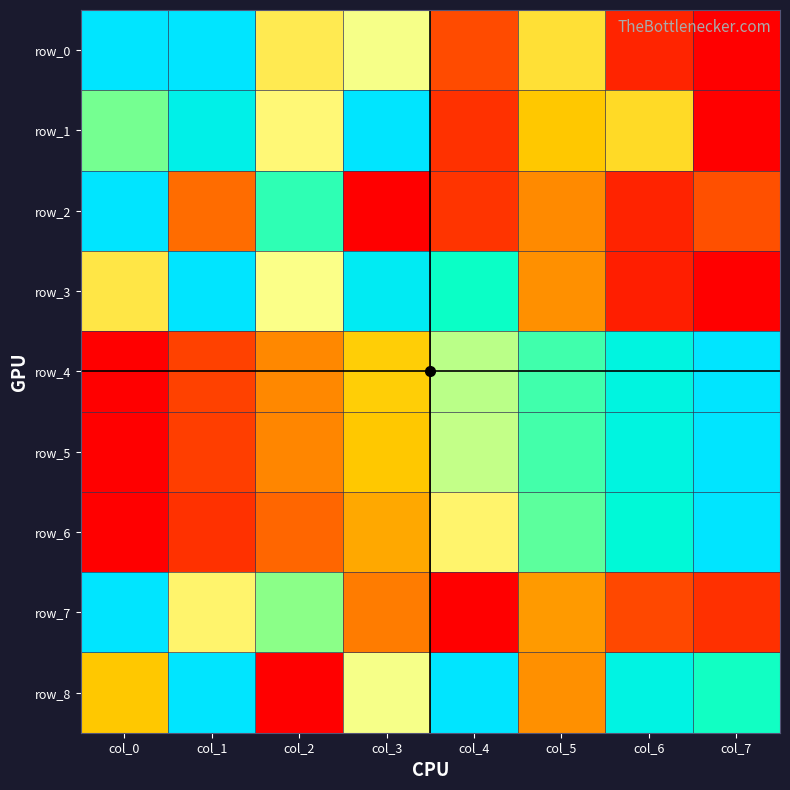

At col_6, list the series in order from smallest to largest.

row_3, row_2, row_0, row_7, row_1, row_6, row_4, row_5, row_8